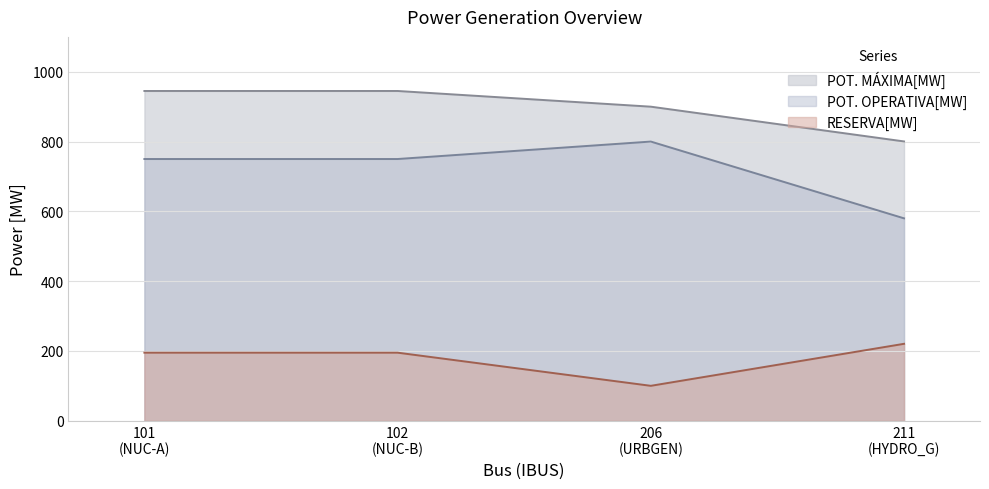

What is the value of the POT. MÁXIMA[MW] point at the 4th from the left?

800.4